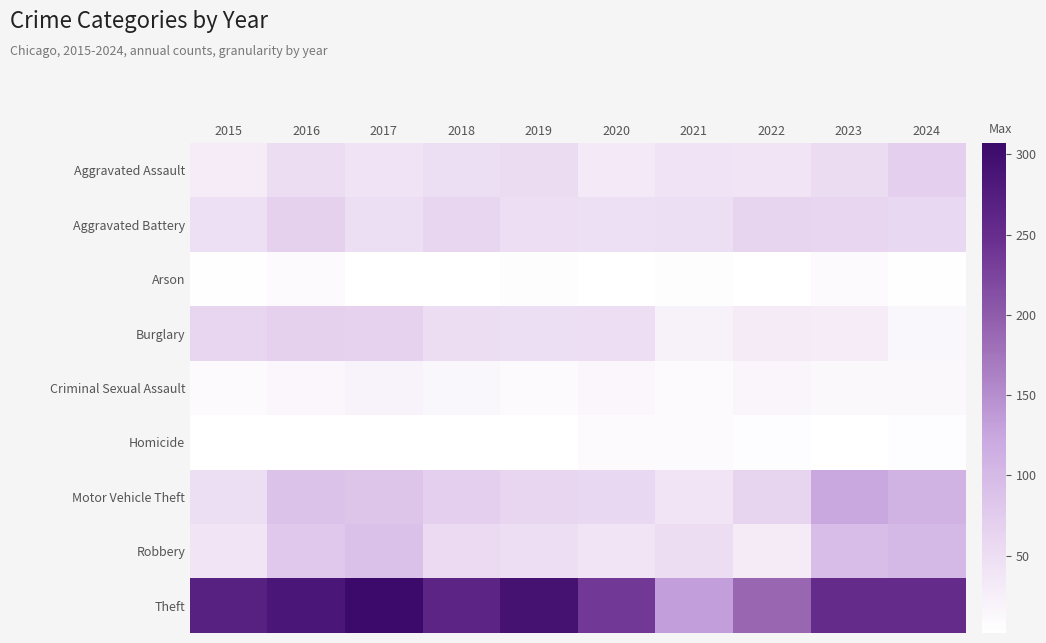

Which series has the widest spread of values?

Theft